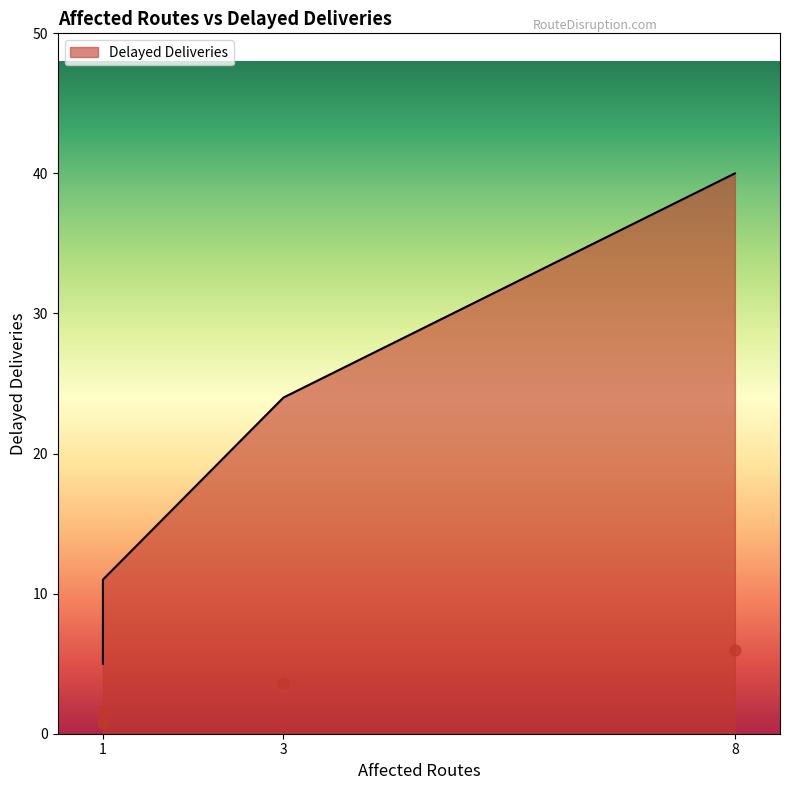

What is the ratio of the value at 8 to the value at 3?

1.7